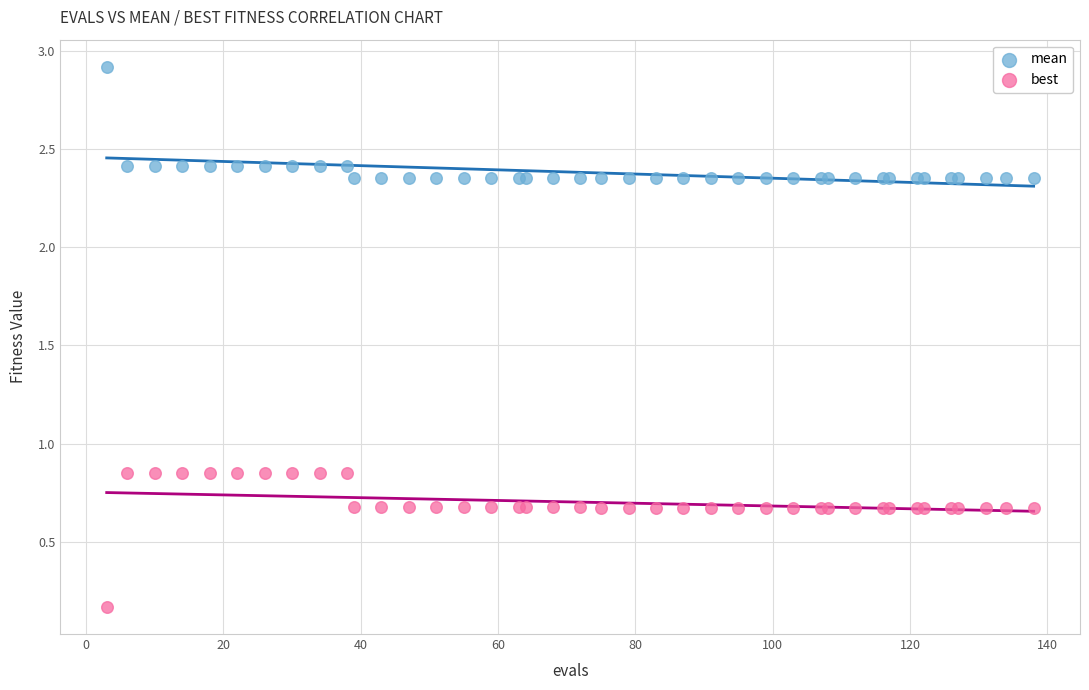

What are all the series names shown in the legend?

mean, best